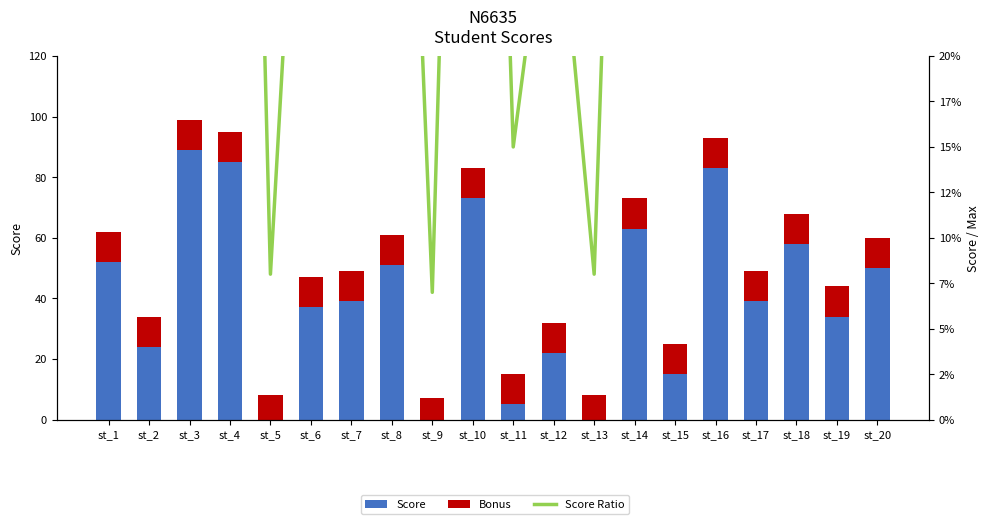

Which series has the widest spread of values?

Score